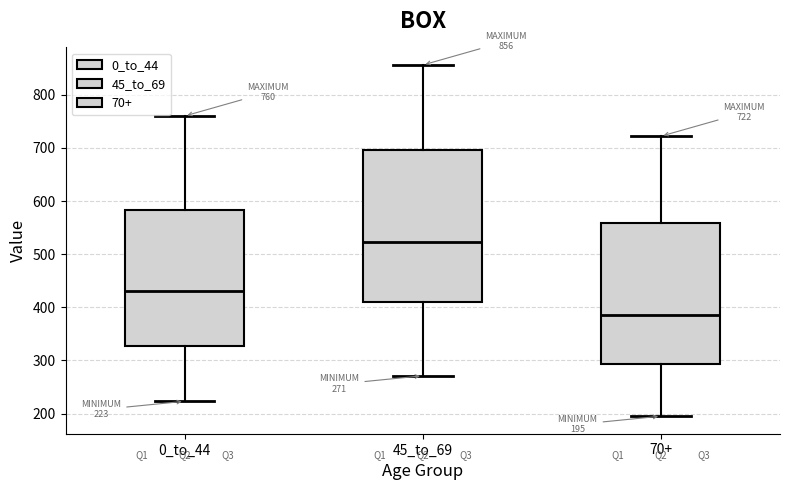

Which box has the highest median line?

45_to_69